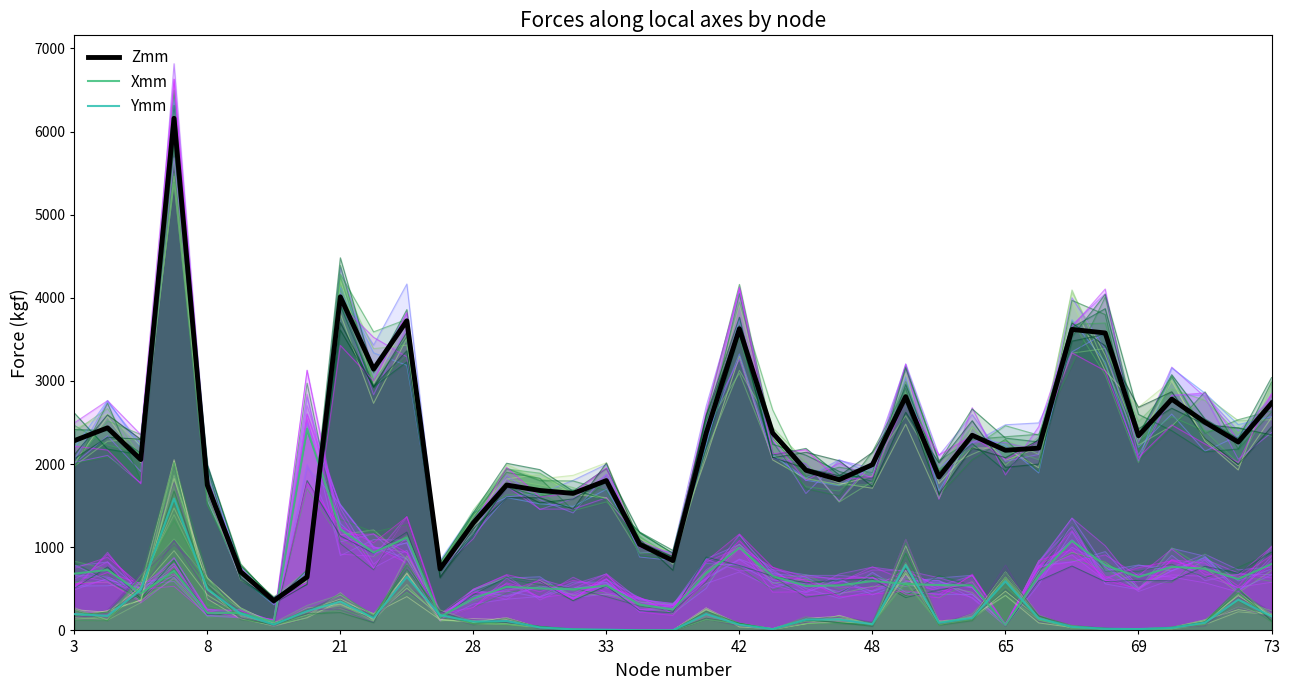

Reading left to right, transcribe all the data shown in this chart.

Zmm: 2281.9	2436.4	2054.3	6159.1	1747.8	706.4	356.4	642.2	4011.9	3142.0	3723.7	738.6	1293.3	1748.5	1682.9	1647.9	1802.1	1036.0	839.5	2372.5	3627.4	2374.7	1926.3	1812.4	1993.5	2811.6	1845.6	2347.0	2166.6	2191.8	3619.9	3577.3	2341.6	2781.5	2503.6	2265.6	2731.9
Xmm: 682.5	727.5	445.4	716.2	212.8	208.7	105.1	2425.0	1216.8	938.1	1116.4	161.7	384.7	524.5	504.8	494.3	540.5	310.7	251.8	683.7	995.1	653.4	533.9	540.8	593.5	559.4	545.5	540.8	64.6	654.8	1076.0	785.3	642.0	765.8	741.5	618.0	798.0
Ymm: 196.6	174.8	489.0	1586.3	496.7	201.2	70.3	232.4	346.3	150.0	644.4	183.6	105.2	112.8	35.4	12.8	8.7	1.2	0.7	197.0	68.7	15.2	129.8	131.7	73.8	785.6	91.3	150.5	590.7	144.6	42.8	19.5	16.0	30.0	93.1	369.6	170.0